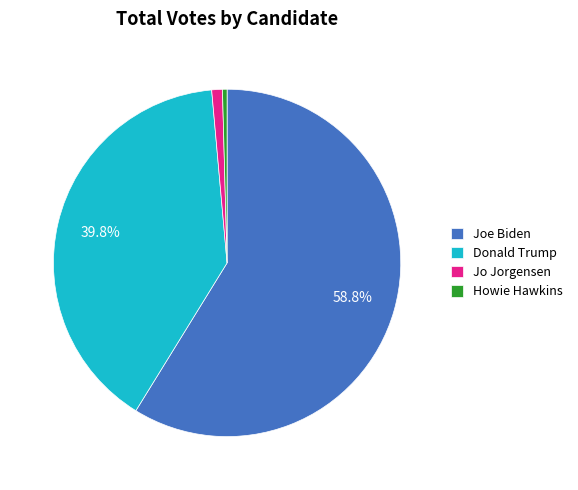

What portion of the pie excludes Donald Trump?

60.2%